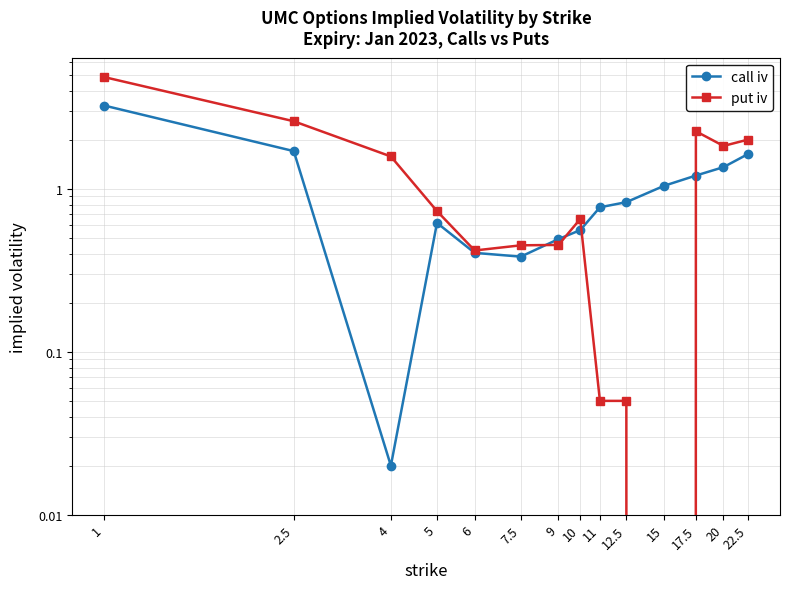

What is the difference between the maximum and minimum values in the put iv series?

4.9